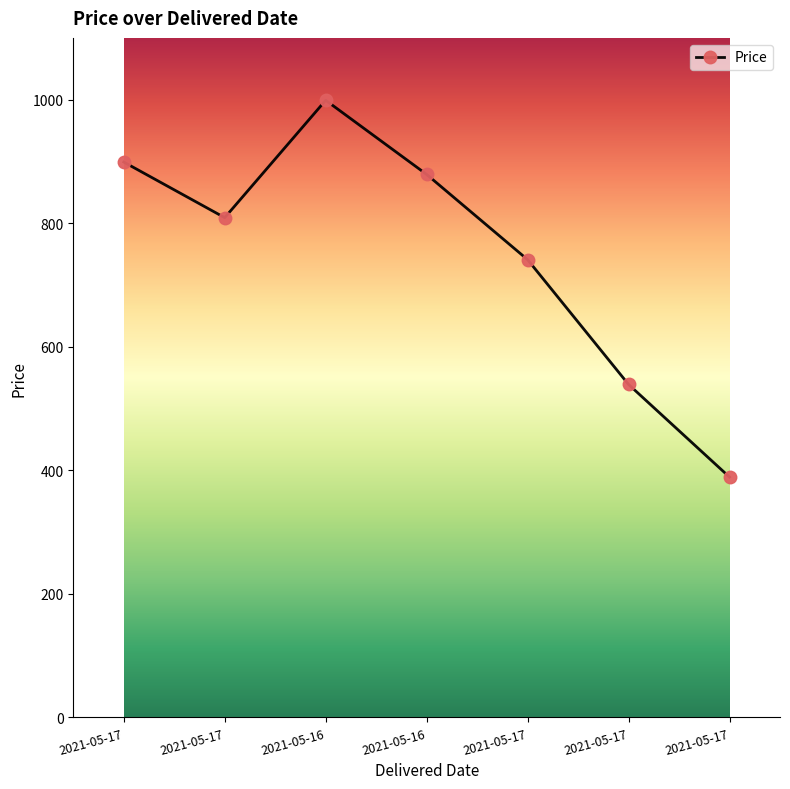

What is the label of the 2nd point from the left?

2021-05-17